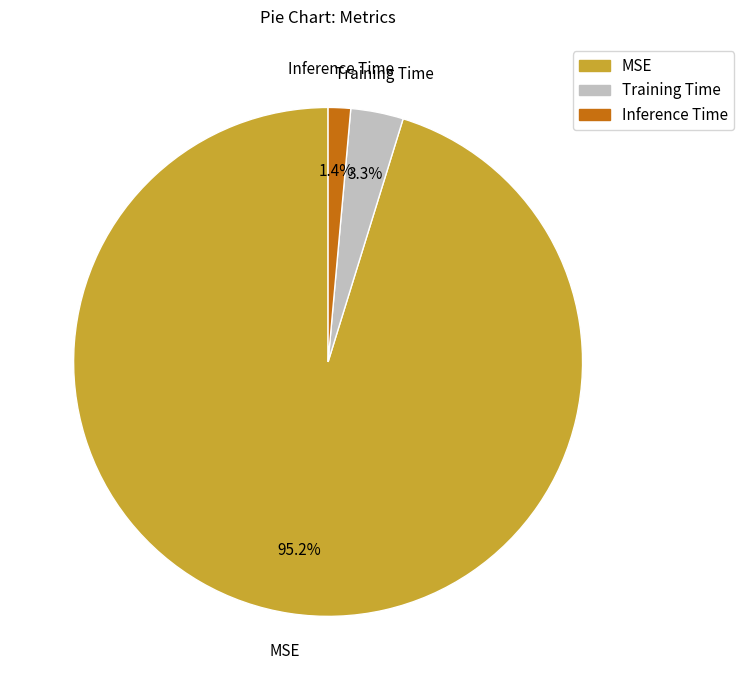

To the nearest percent, what is the difference between the Inference Time and MSE slice percentages?

94%